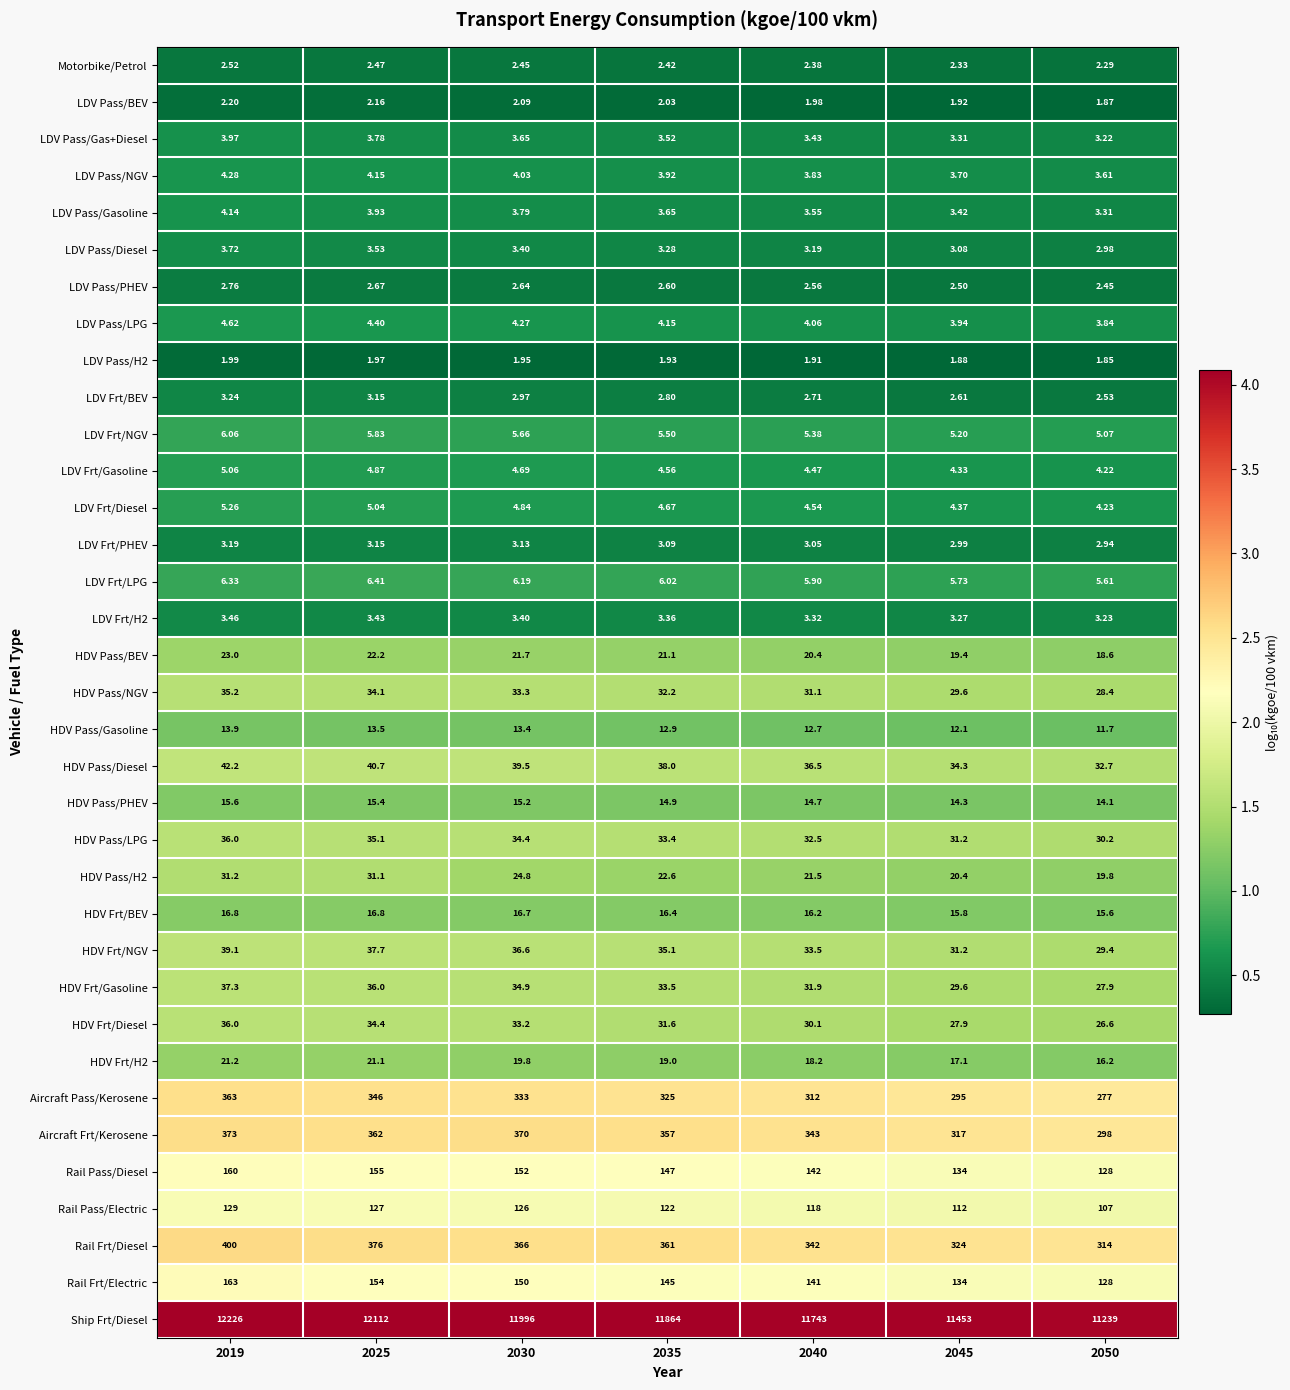

Between 2025 and 2030, which series saw the biggest shift?

Ship Frt/Diesel